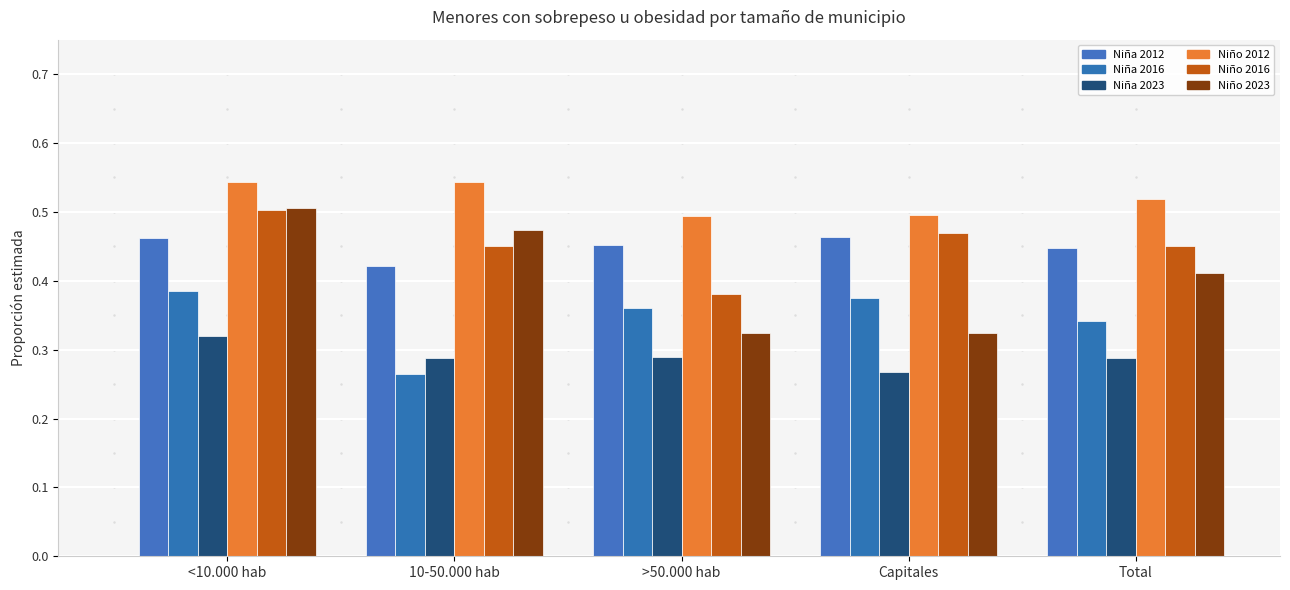

What is the sum of all Niño 2023 values?

2.0